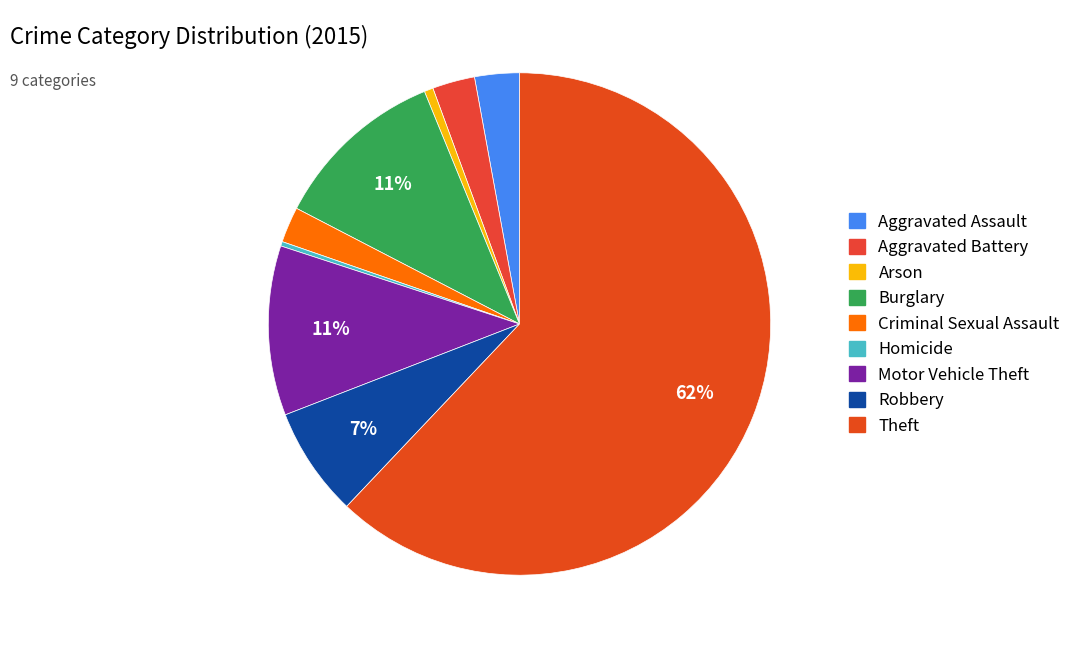

To the nearest percent, what percentage of the pie is Arson?

1%